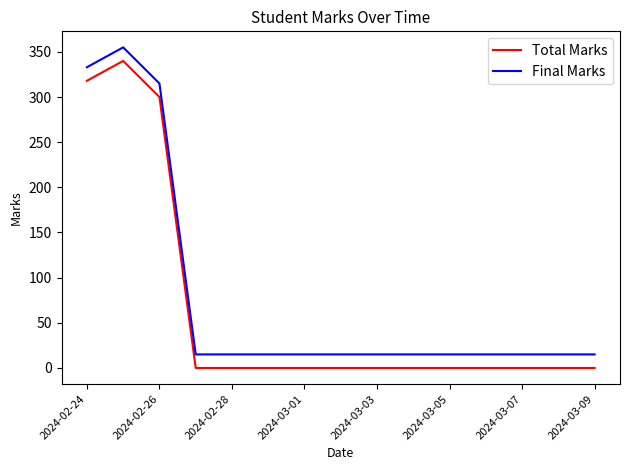

True or false: Final Marks and Total Marks intersect in this chart.

False